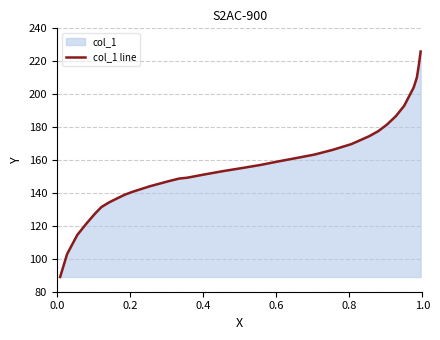

What is the greatest value displayed?

225.9